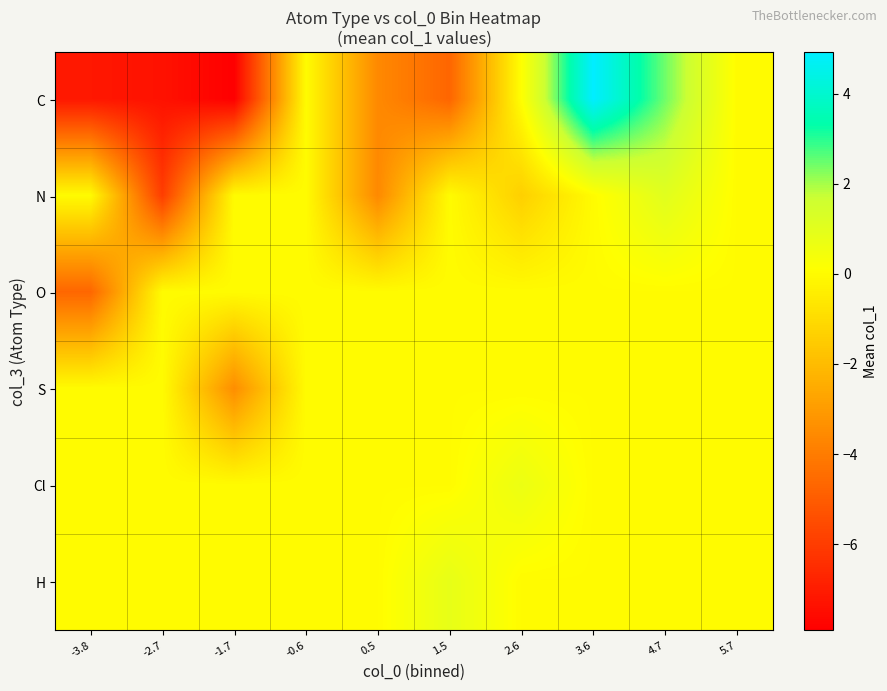

Reading left to right, list all the values displayed in this chart.

C: -3.8=-7.2	-2.7=-7.3	-1.7=-7.9	-0.6=0.0	0.5=-3.6	1.5=-4.7	2.6=0.1	3.6=4.9	4.7=2.4	5.7=0.0
N: -3.8=0.0	-2.7=-6.0	-1.7=0.0	-0.6=0.0	0.5=-3.6	1.5=0.0	2.6=-1.4	3.6=0.0	4.7=1.0	5.7=0.0
O: -3.8=-4.7	-2.7=0.0	-1.7=0.0	-0.6=0.0	0.5=0.0	1.5=0.0	2.6=0.0	3.6=0.0	4.7=0.0	5.7=0.0
S: -3.8=0.0	-2.7=0.0	-1.7=-3.4	-0.6=0.0	0.5=0.0	1.5=0.0	2.6=0.0	3.6=0.0	4.7=0.0	5.7=0.0
Cl: -3.8=0.0	-2.7=0.0	-1.7=0.0	-0.6=0.0	0.5=0.0	1.5=0.0	2.6=0.7	3.6=0.0	4.7=0.0	5.7=0.0
H: -3.8=0.0	-2.7=0.0	-1.7=0.0	-0.6=0.0	0.5=0.0	1.5=0.8	2.6=0.0	3.6=0.0	4.7=0.0	5.7=0.0